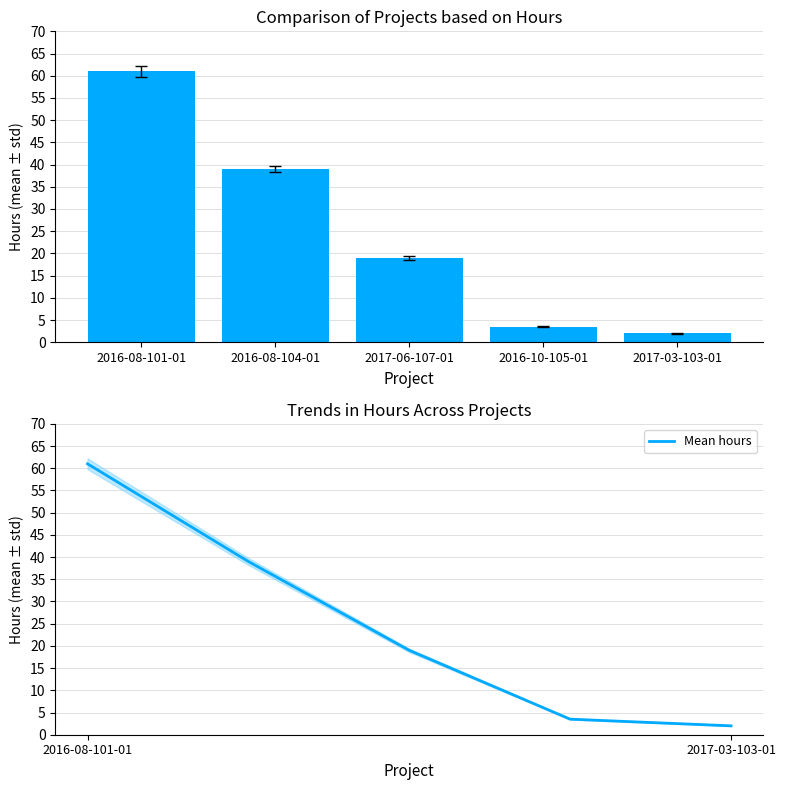

What is the sum of the Mean hours values at 2016-08-101-01 and 2017-06-107-01?

80.0